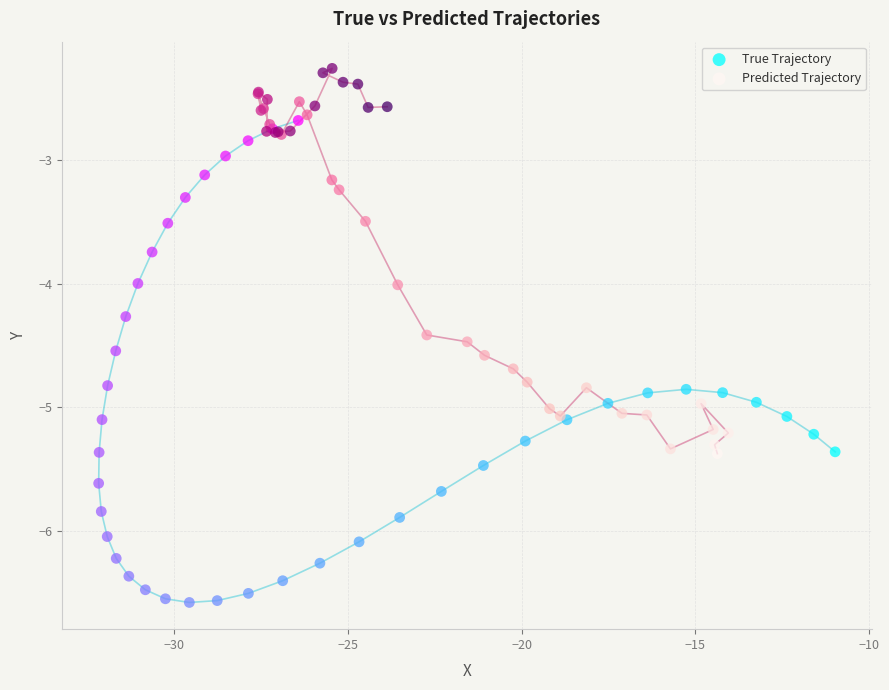

Which series contains the highest Y value?

Predicted Trajectory